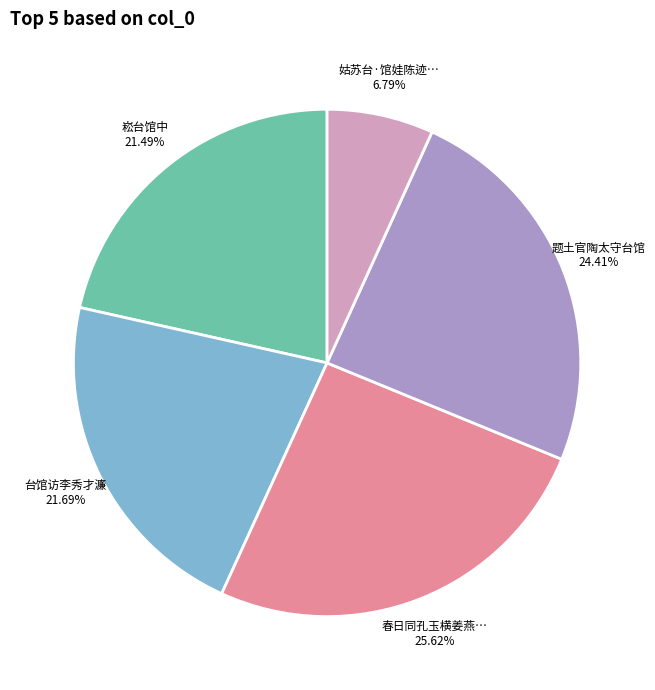

Does any single category account for the majority?

No